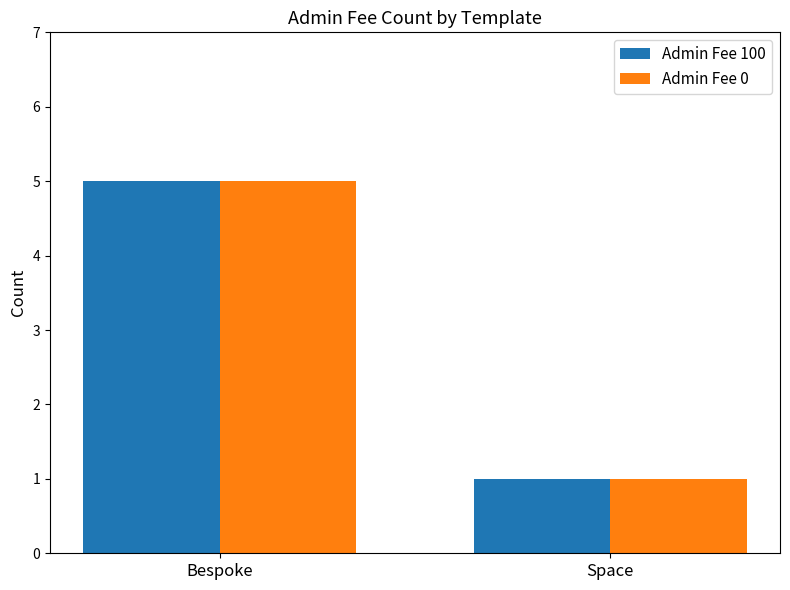

What is the minimum value shown in the chart?

1